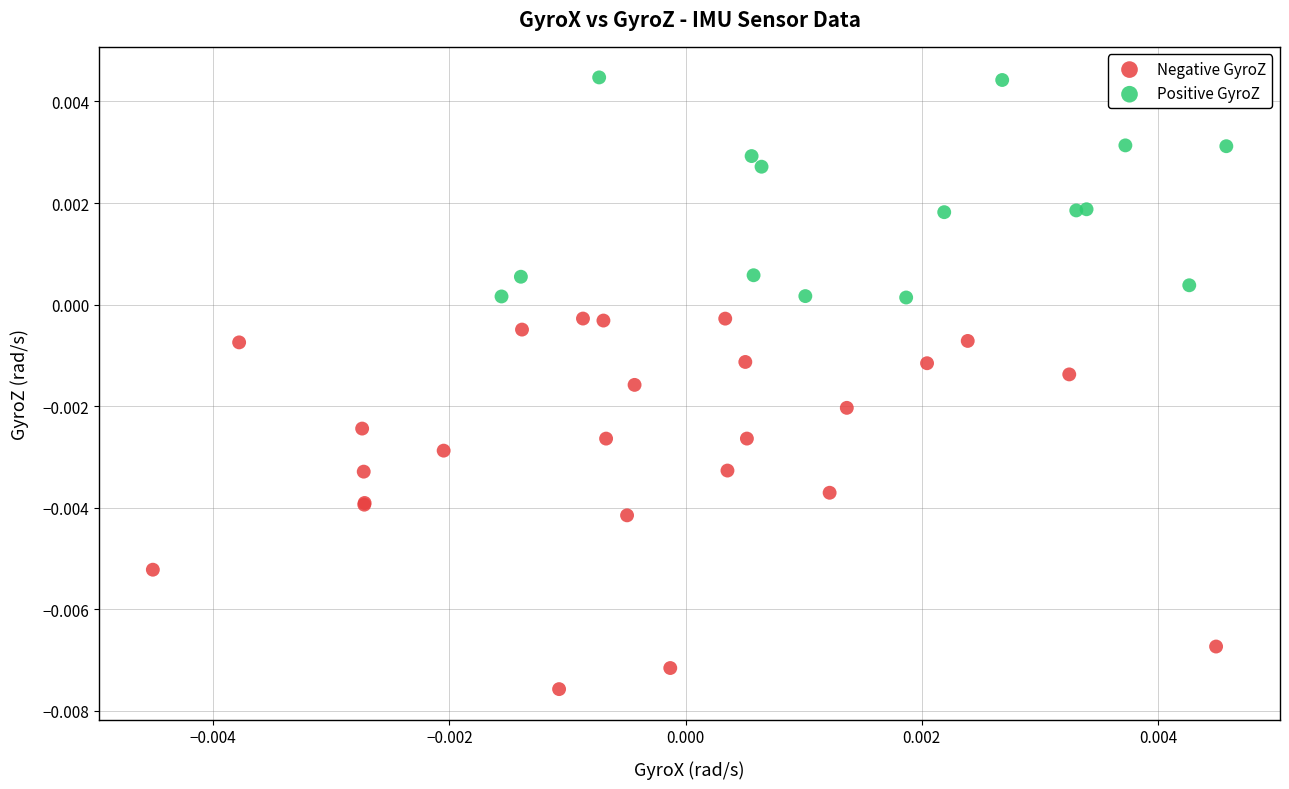

What are all the series names shown in the legend?

Negative GyroZ, Positive GyroZ